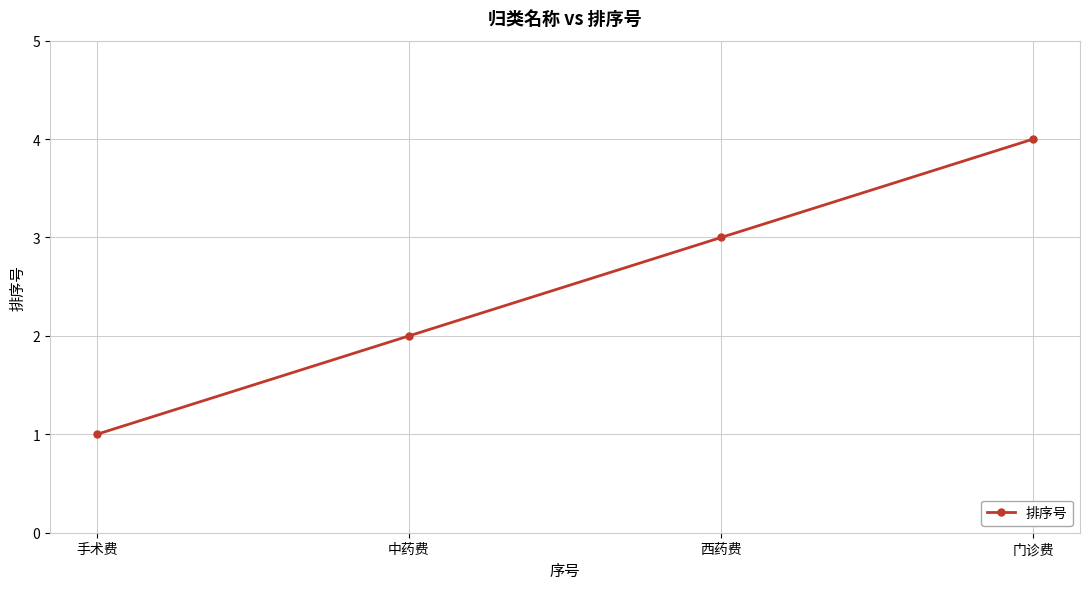

The value at 手术费 is 1. True or false?

True